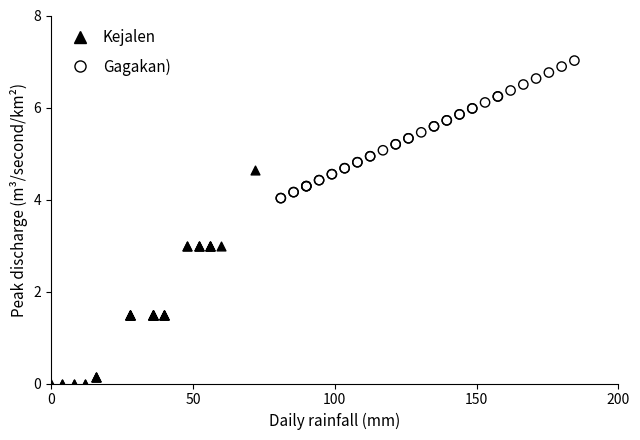

Which series contains the highest Y value?

Gagakan)